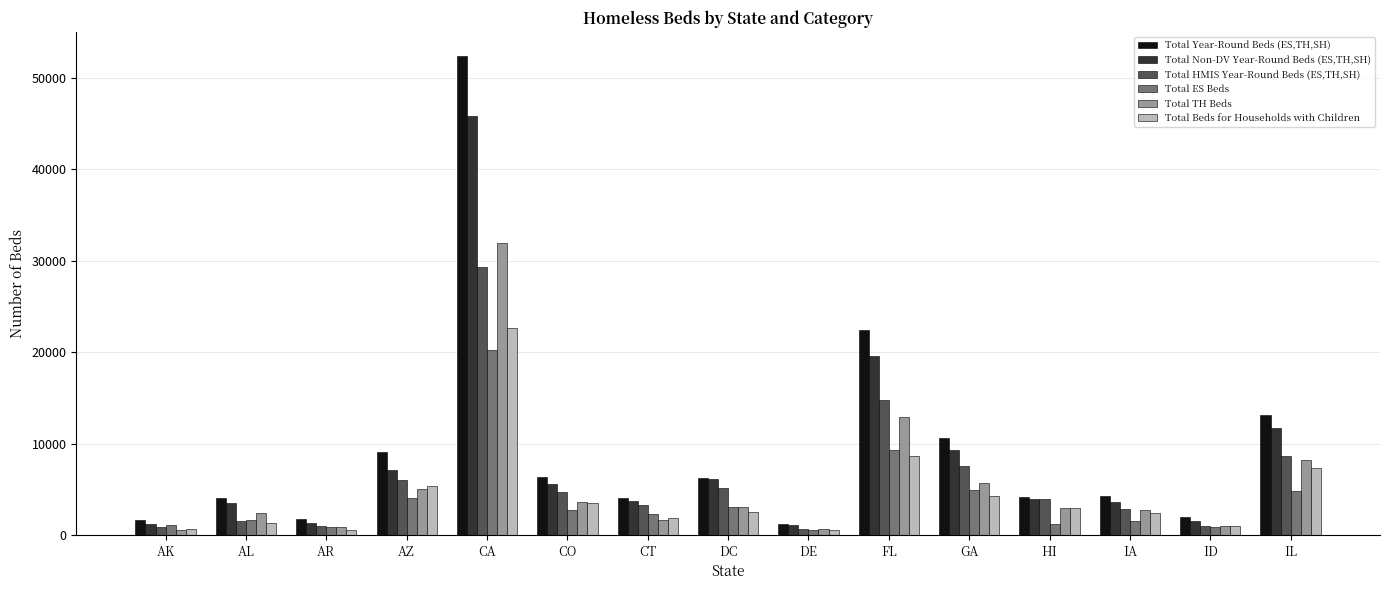

True or false: Total HMIS Year-Round Beds (ES,TH,SH) has a value of 6440 at HI.

False